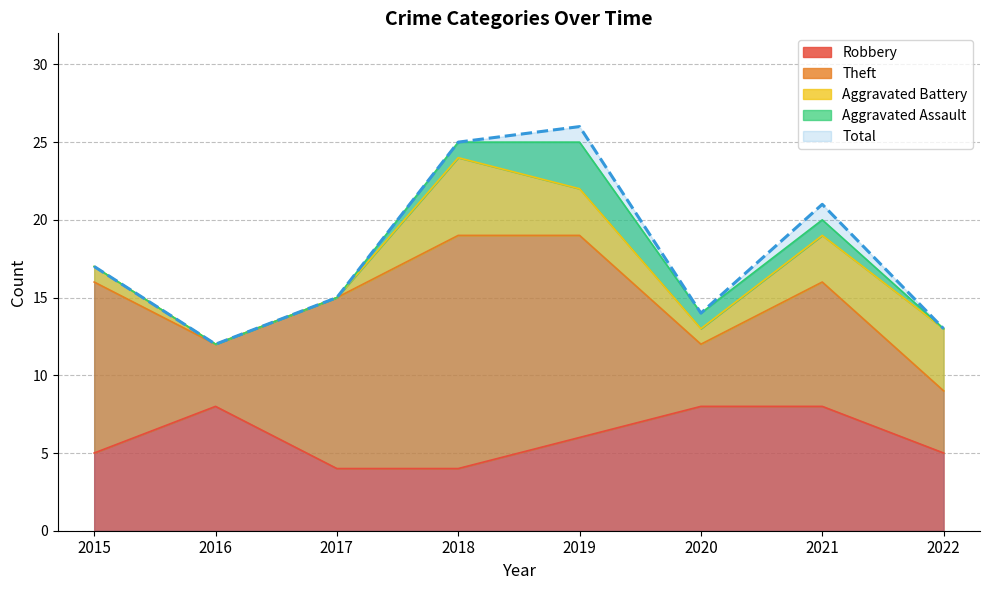

Is the value of Theft at 2016 greater than the value of Aggravated Battery at 2020?

Yes